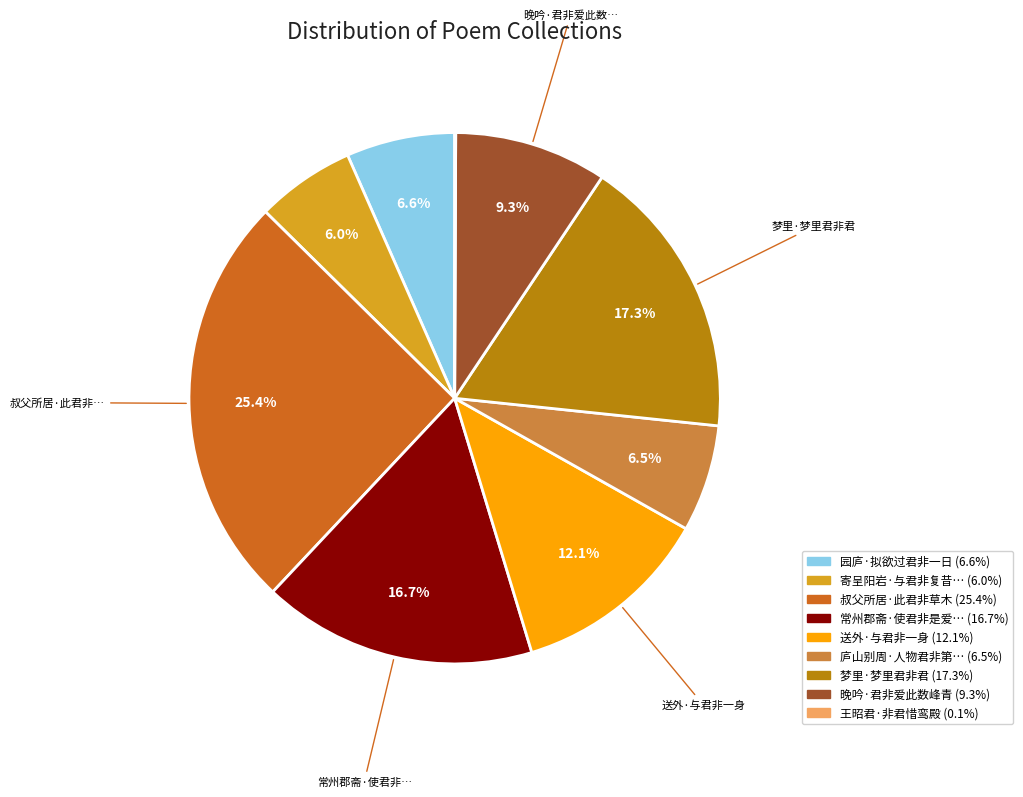

Is there a majority slice in this chart?

No